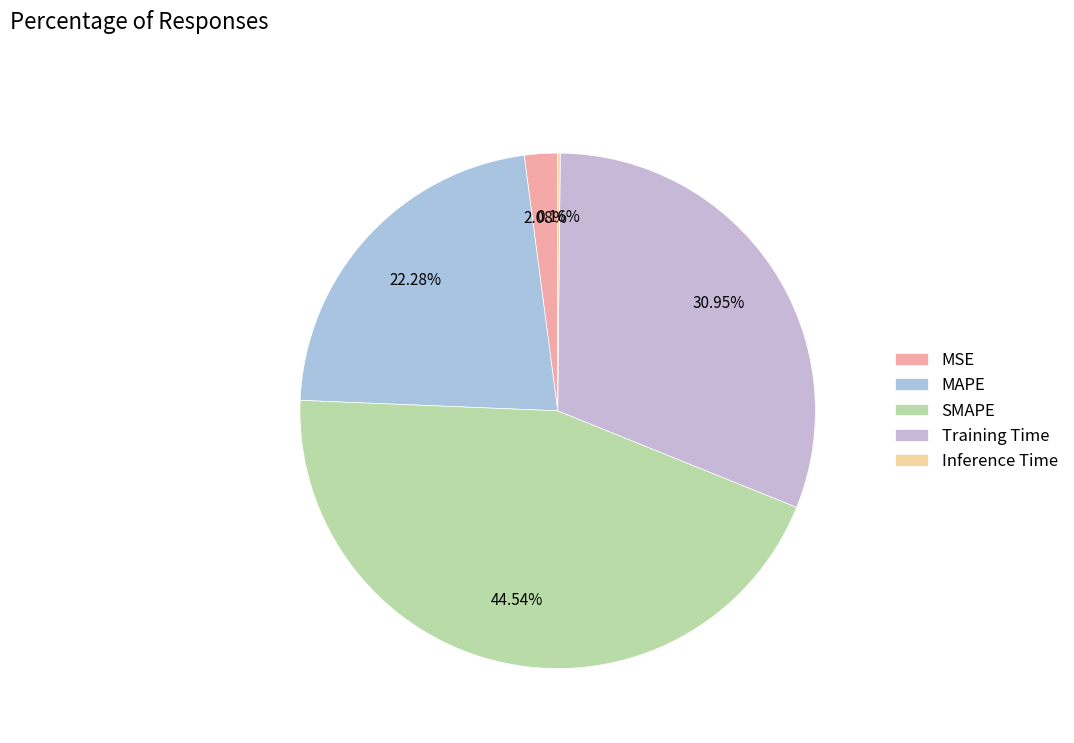

Which category has the smallest portion of the pie?

Inference Time